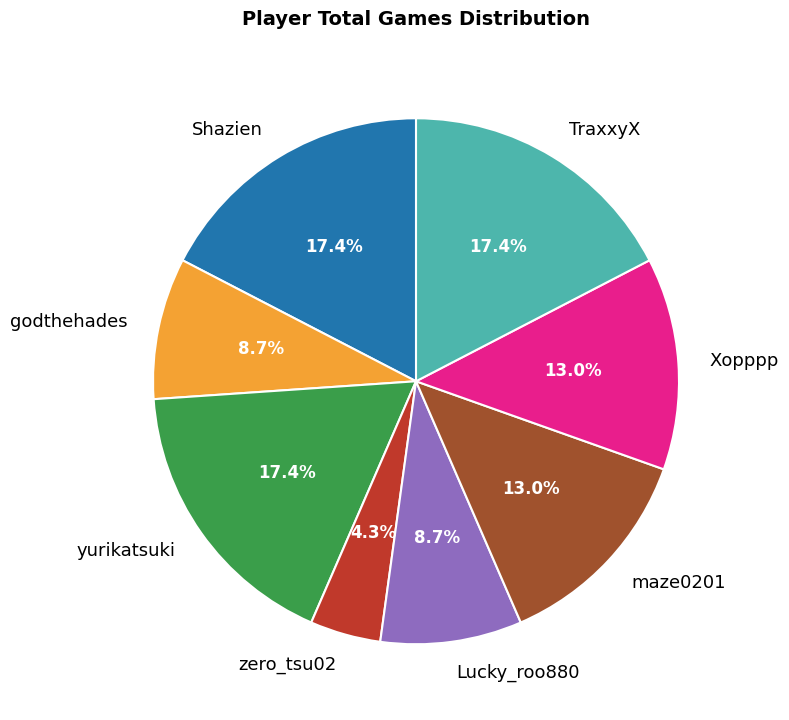

True or false: yurikatsuki accounts for 27% of the total.

False